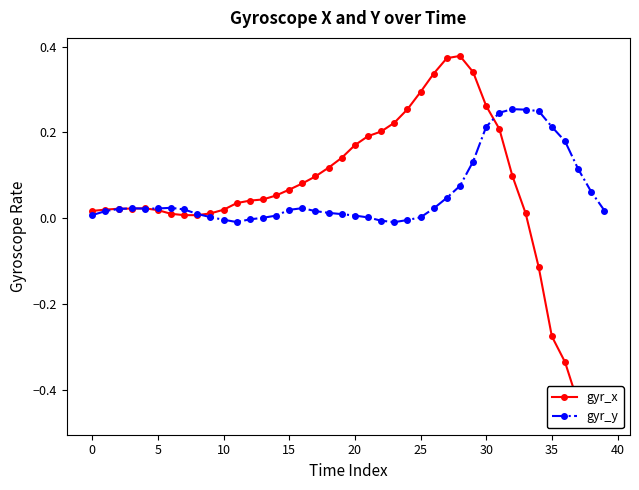

Is the value of gyr_y at 25 greater than the value of gyr_x at 27?

No